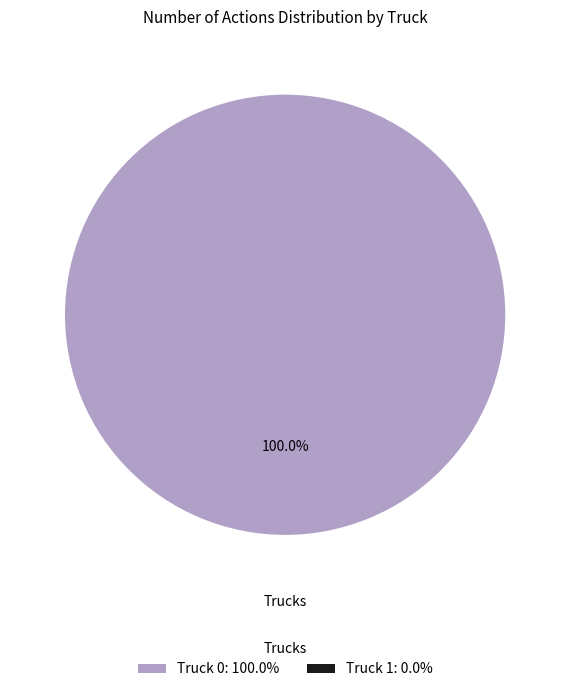

Is there a majority slice in this chart?

Yes